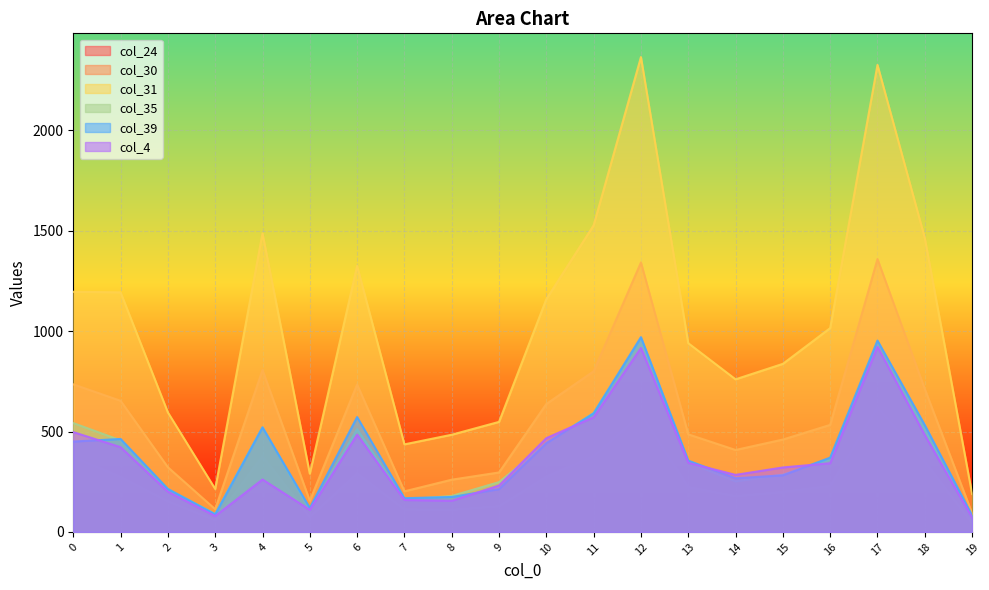

Reading left to right, what are all the values shown in this chart?

col_24: 374	274	153	59	377	75	292	113	111	129	275	378	587	224	179	200	229	622	351	44
col_30: 735	653	322	113	806	155	734	202	260	296	637	800	1342	486	408	460	533	1359	712	93
col_31: 1196	1193	595	214	1487	290	1325	436	484	548	1159	1527	2365	940	760	837	1015	2326	1464	189
col_35: 542	456	212	89	520	108	512	161	179	248	441	592	962	346	252	285	362	928	509	61
col_39: 450	463	214	88	521	119	572	168	174	213	442	591	970	355	267	282	370	953	532	82
col_4: 497	422	200	79	261	110	484	159	155	231	467	571	916	344	284	321	342	922	482	71